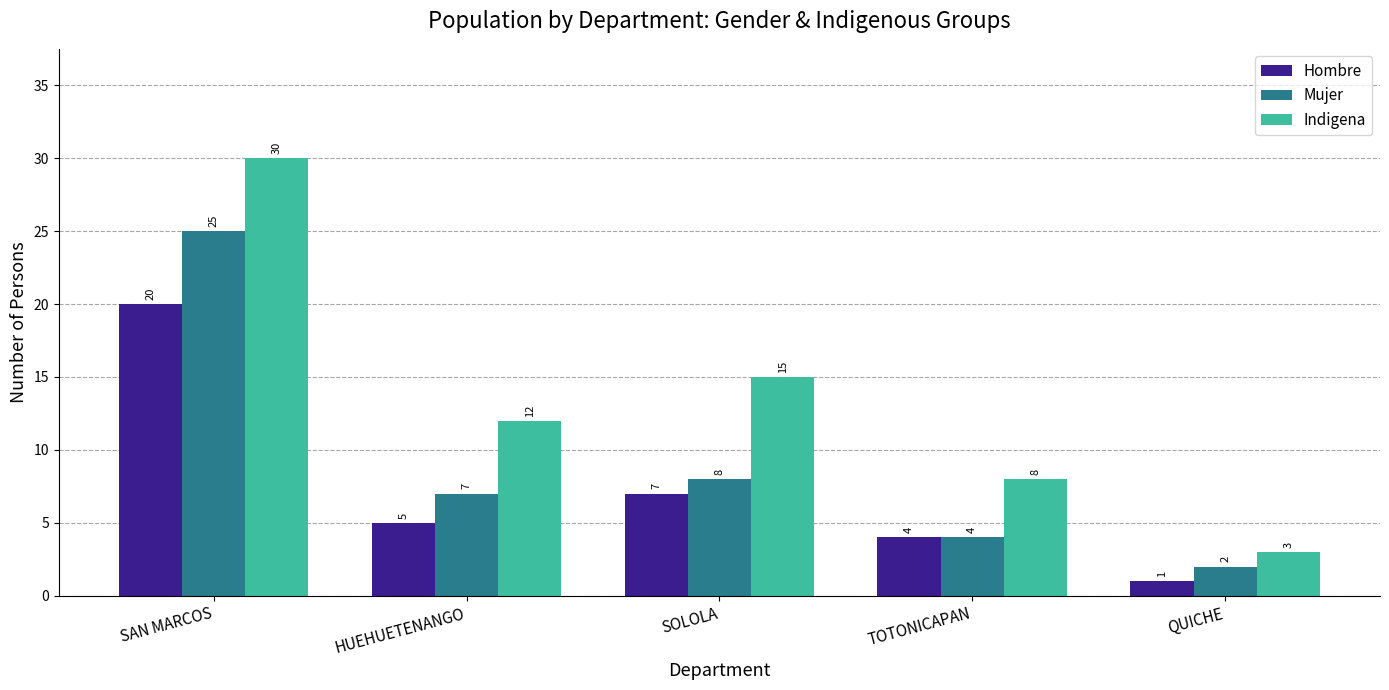

Rank the series by their maximum value, from lowest to highest.

Hombre, Mujer, Indigena